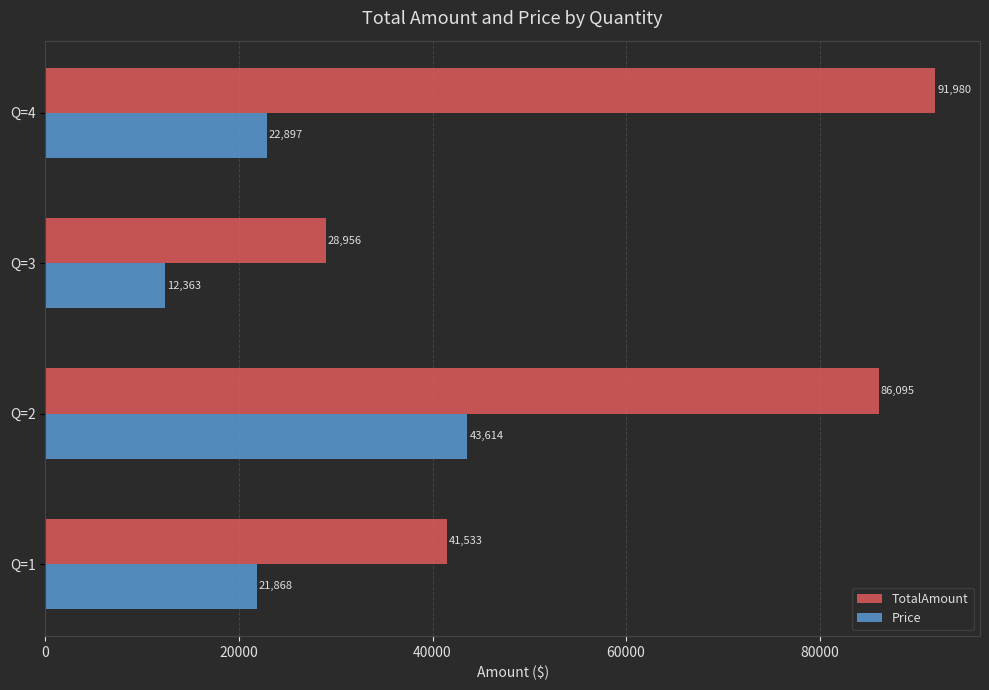

At which label does TotalAmount reach its peak?

Q=4